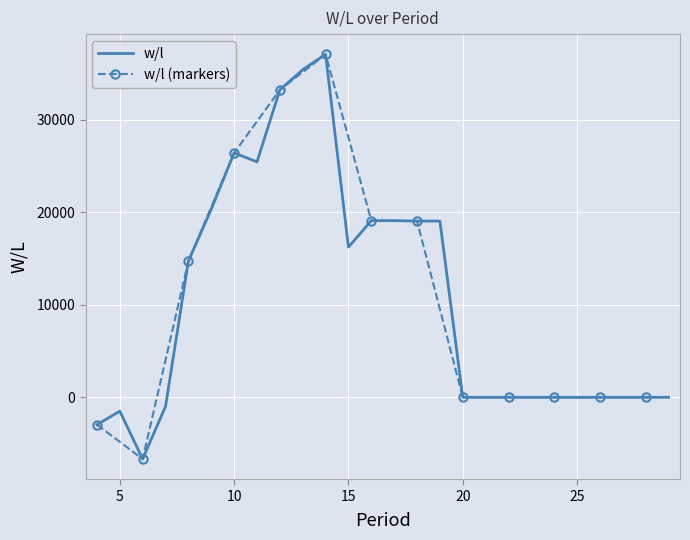

What is the approximate value at 15?

16238